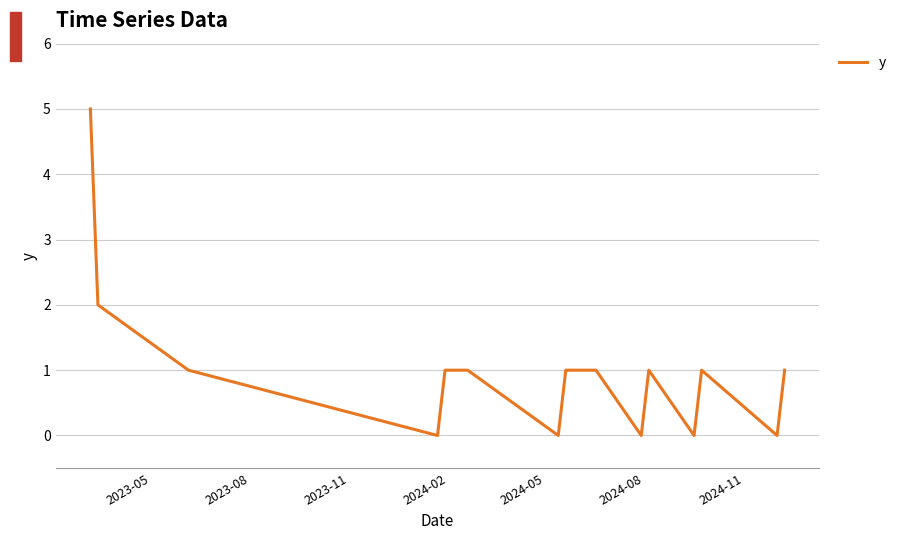

What is the greatest value displayed?

5